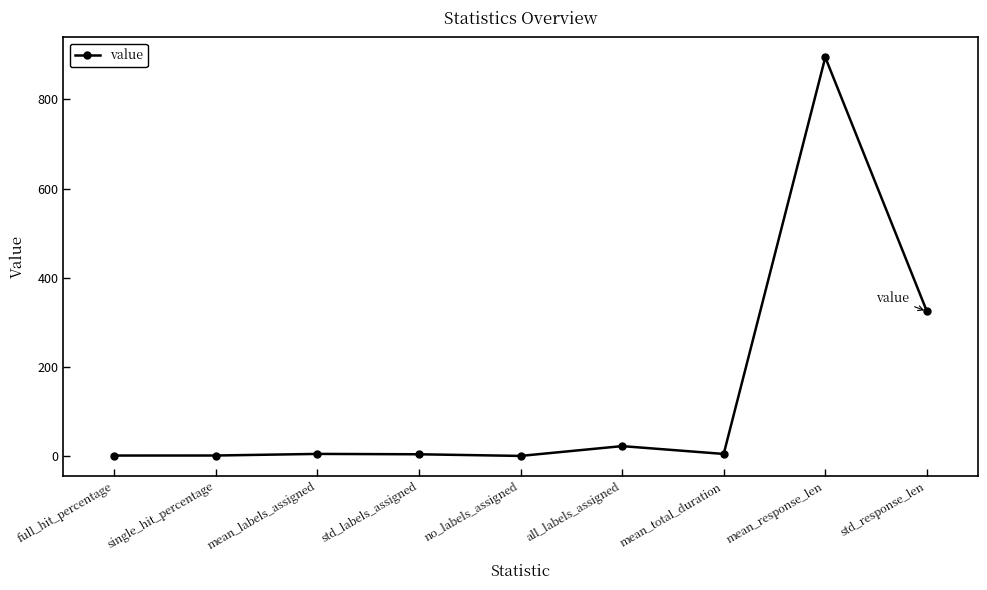

What is the greatest value displayed?

894.4